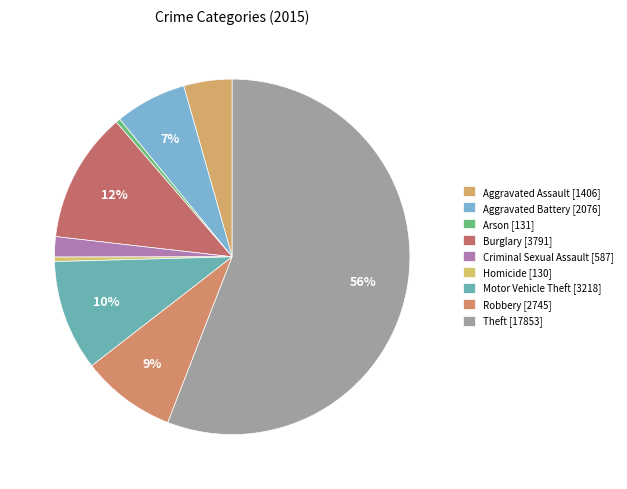

Do Burglary and Homicide together represent more than half of the pie?

No